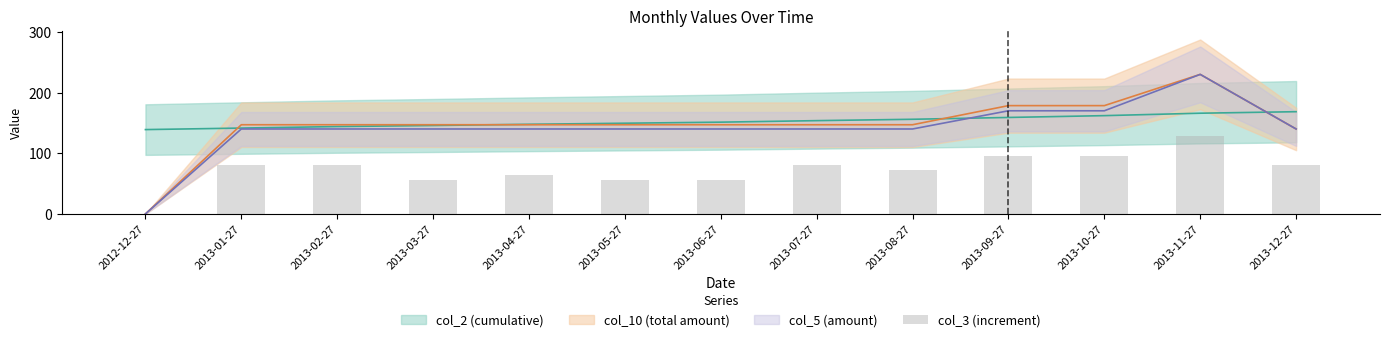

Between 2012-12-27 and 2013-06-27, which is larger?

2013-06-27